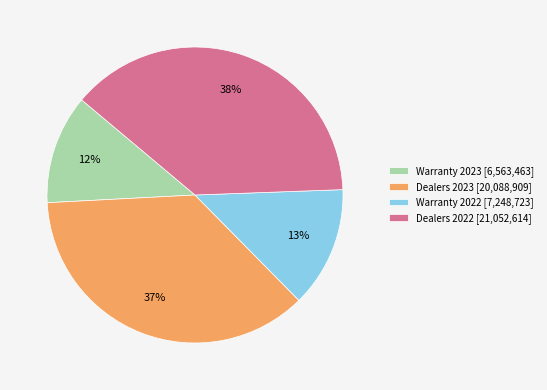

Does Warranty 2022 account for over 50% of the chart?

No